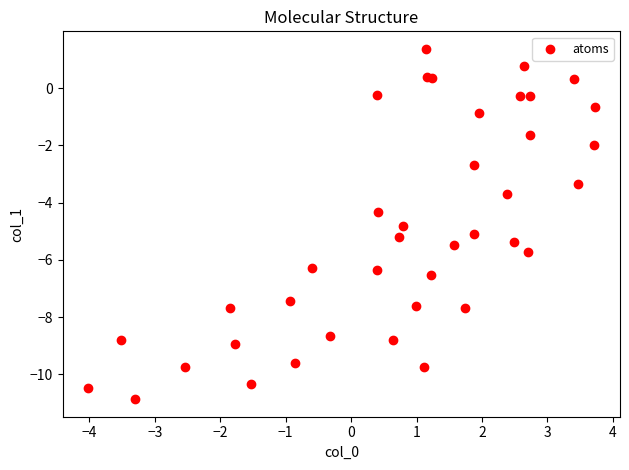

What is the range of X values (max minus min)?

7.7